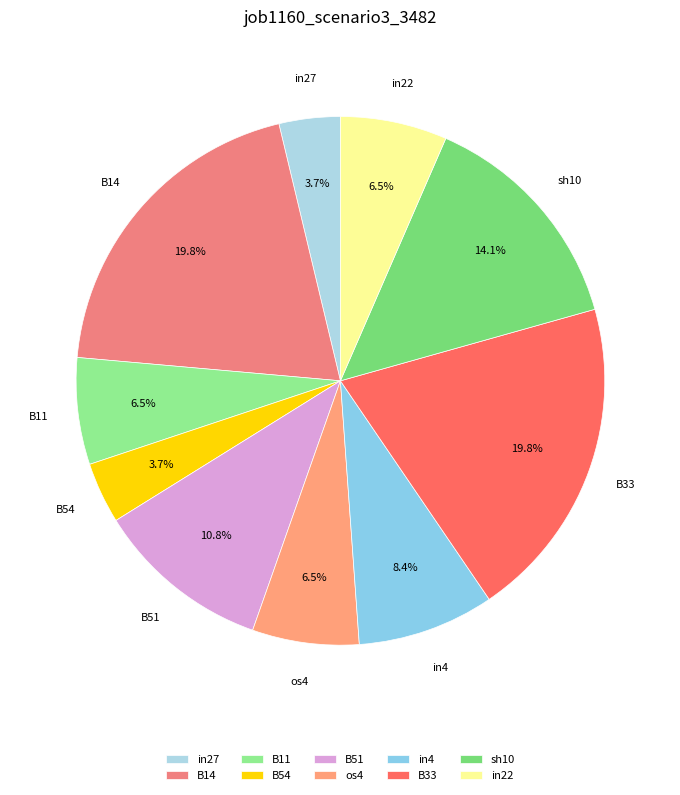

Count the number of slices in the pie.

10